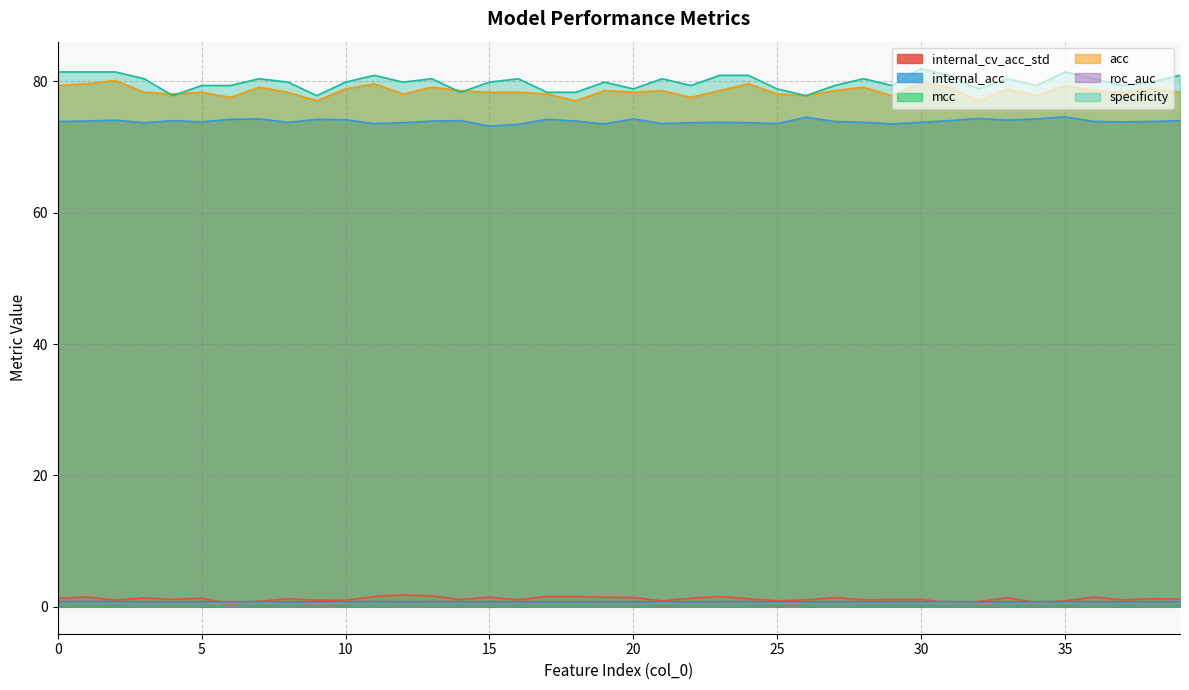

Is it true that roc_auc equals 1.2 at 3?

False